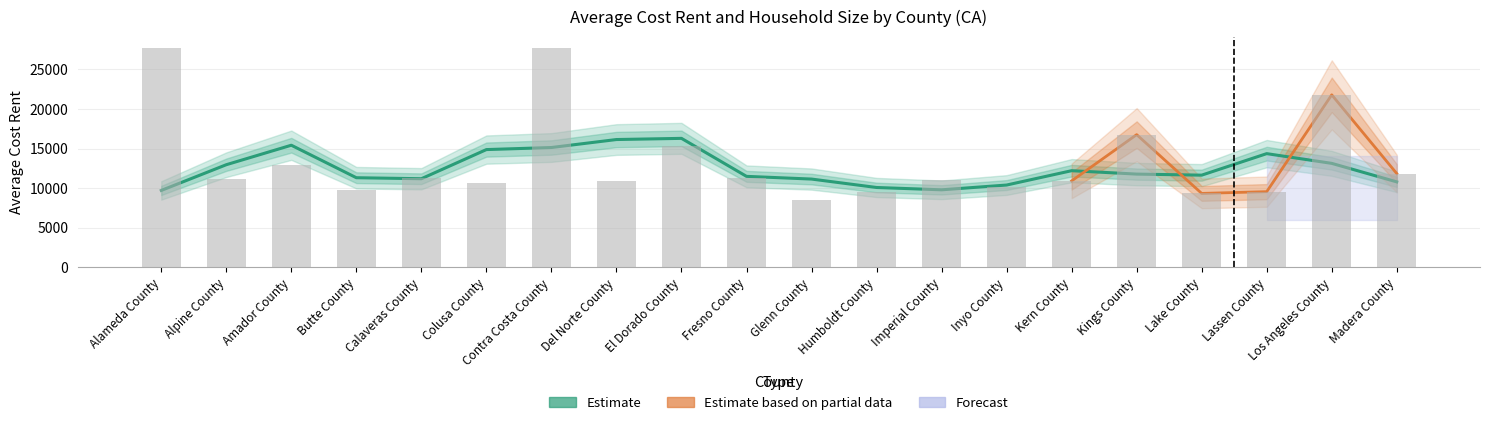

Reading left to right, transcribe all the data shown in this chart.

Alameda County=27685.8	Alpine County=11181.0	Amador County=12981.0	Butte County=9833.0	Calaveras County=11289.0	Colusa County=10674.6	Contra Costa County=27685.8	Del Norte County=10878.6	El Dorado County=15313.8	Fresno County=11267.4	Glenn County=8512.2	Humboldt County=9513.8	Imperial County=11061.0	Inyo County=10096.2	Kern County=10919.4	Kings County=16755.0	Lake County=9342.8	Lassen County=9563.4	Los Angeles County=21777.0	Madera County=11845.8